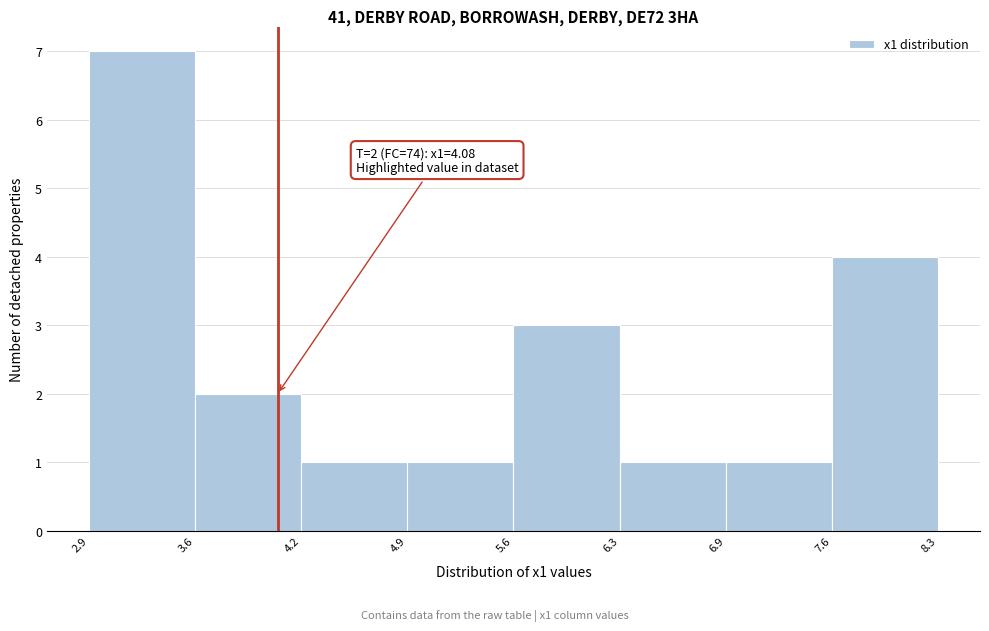

Over which range of the x-axis is the bar tallest?

2.9 to 3.6